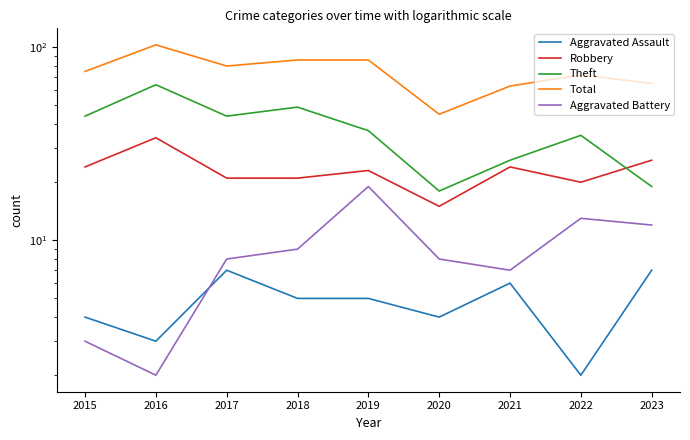

What is the total value across all series at 2015?

150